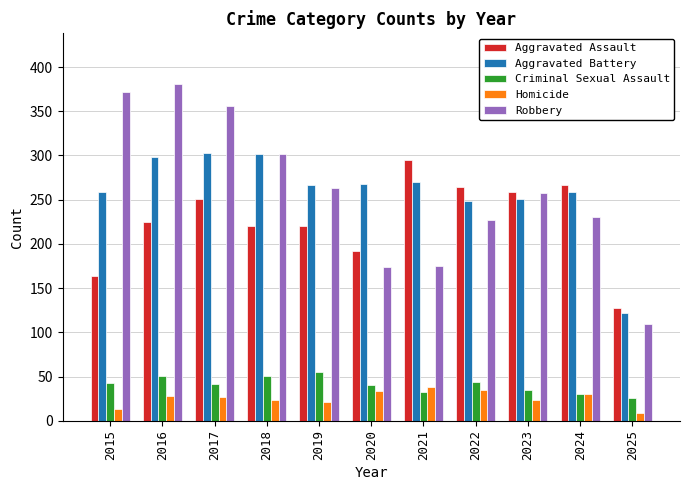

What is the spread (max minus min) of values at 2019?

246